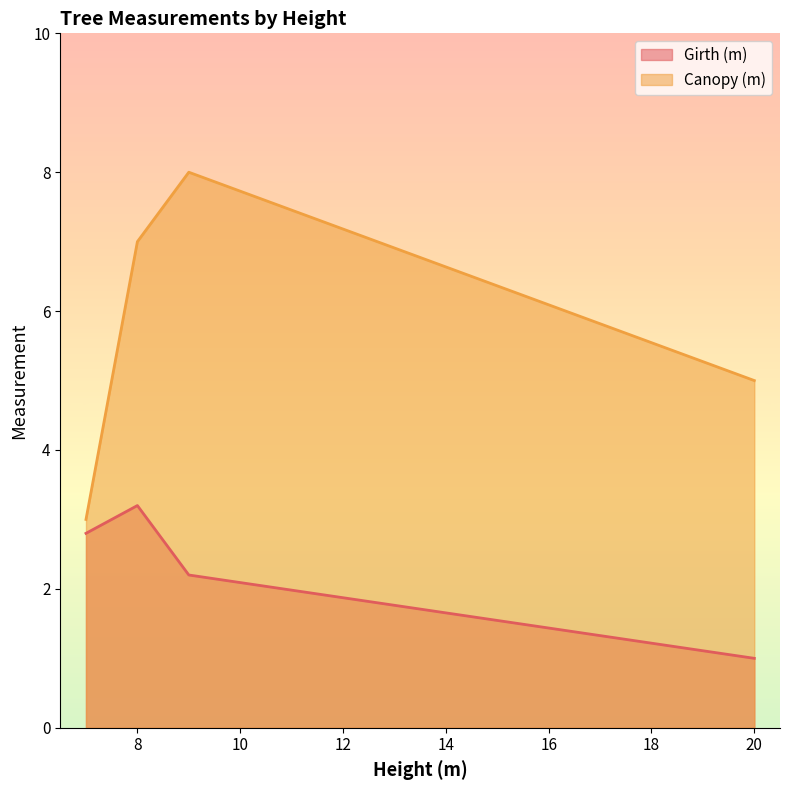

What is the average value of the Canopy (m) series?

5.8